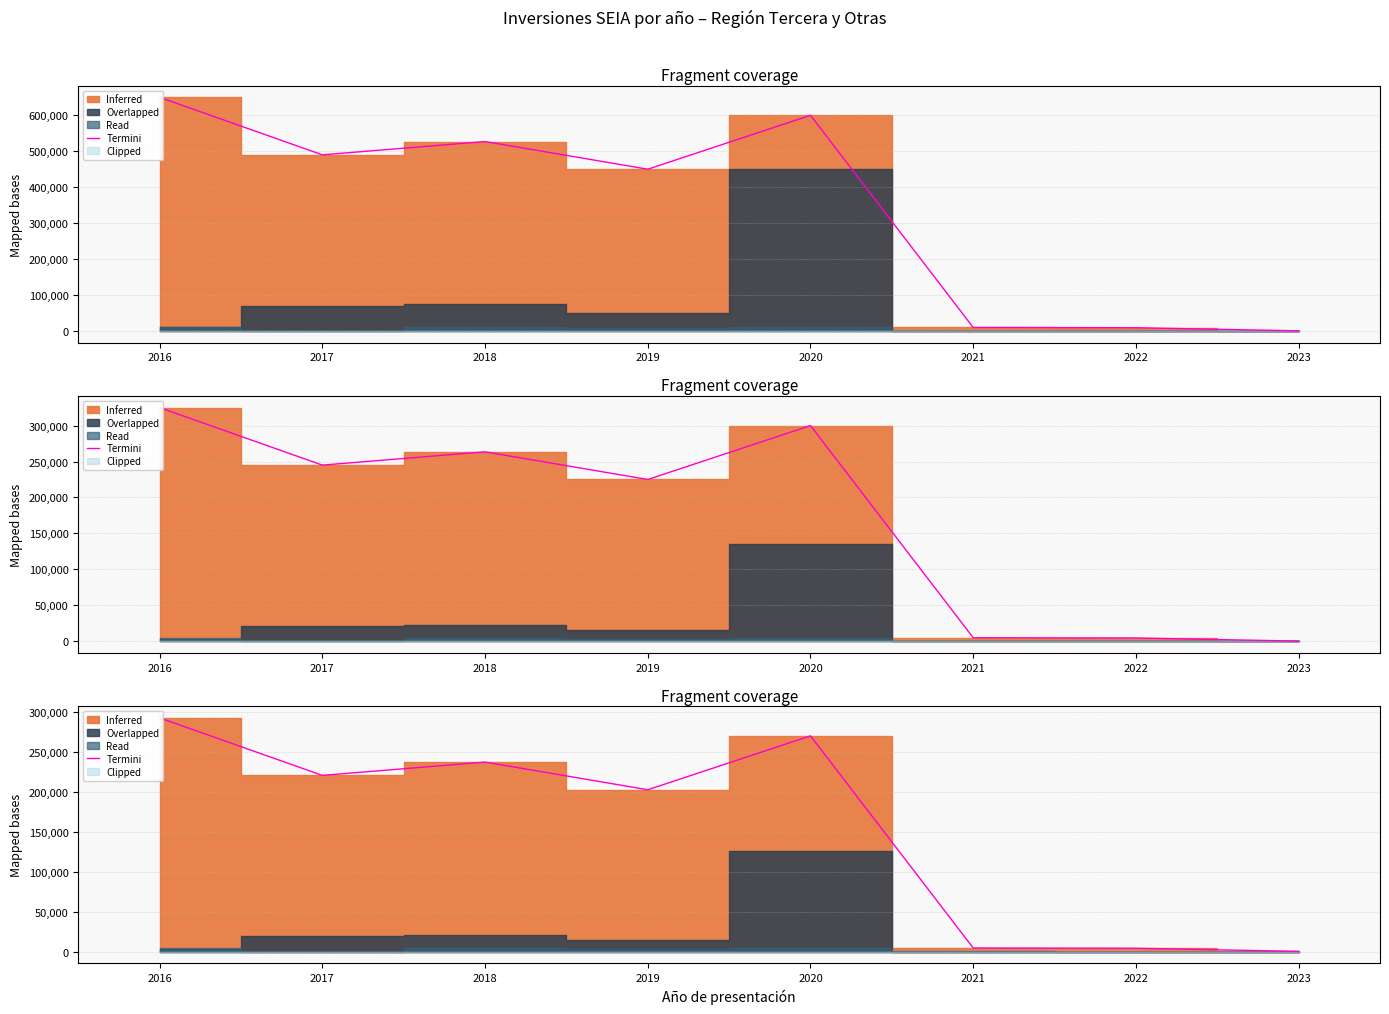

What is the smallest value displayed?

165.6